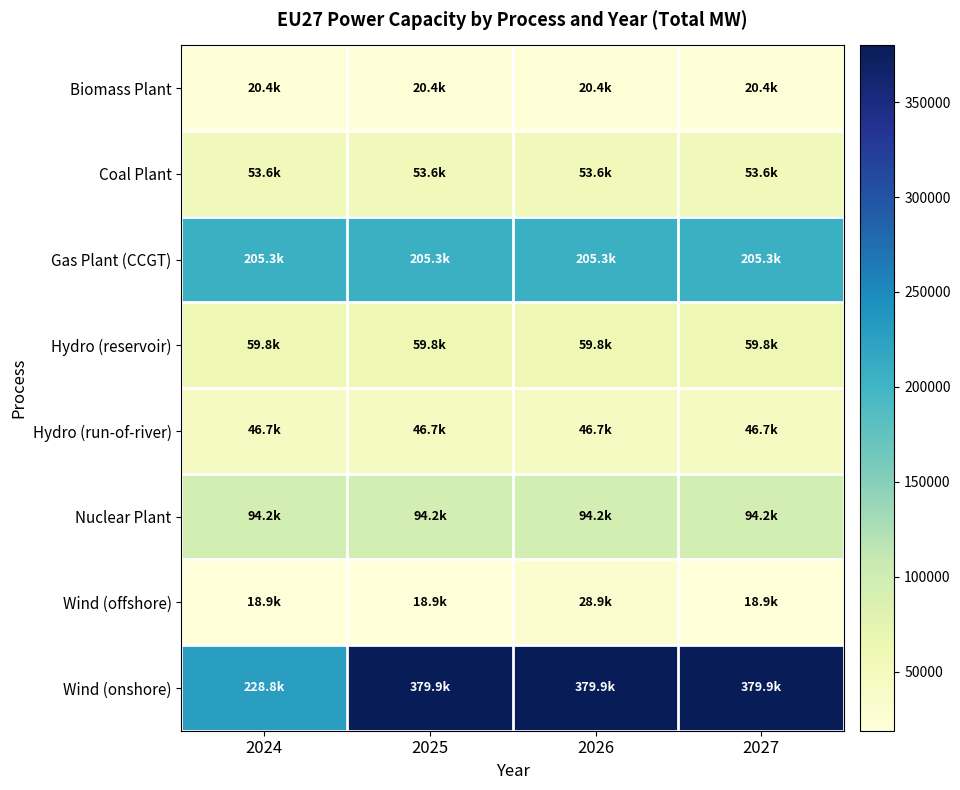

At 2025, list the series in order from smallest to largest.

Wind (offshore), Biomass Plant, Hydro (run-of-river), Coal Plant, Hydro (reservoir), Nuclear Plant, Gas Plant (CCGT), Wind (onshore)